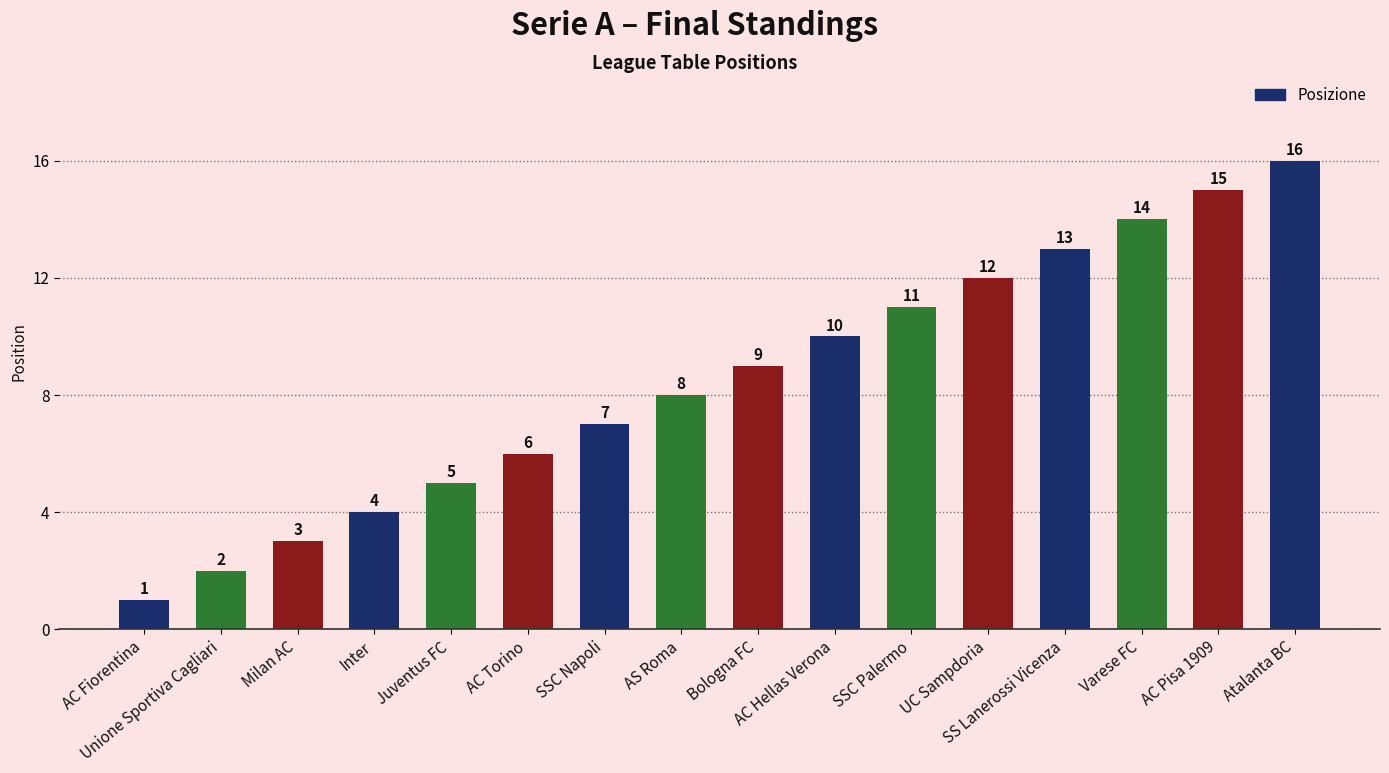

How many values are below 9?

8